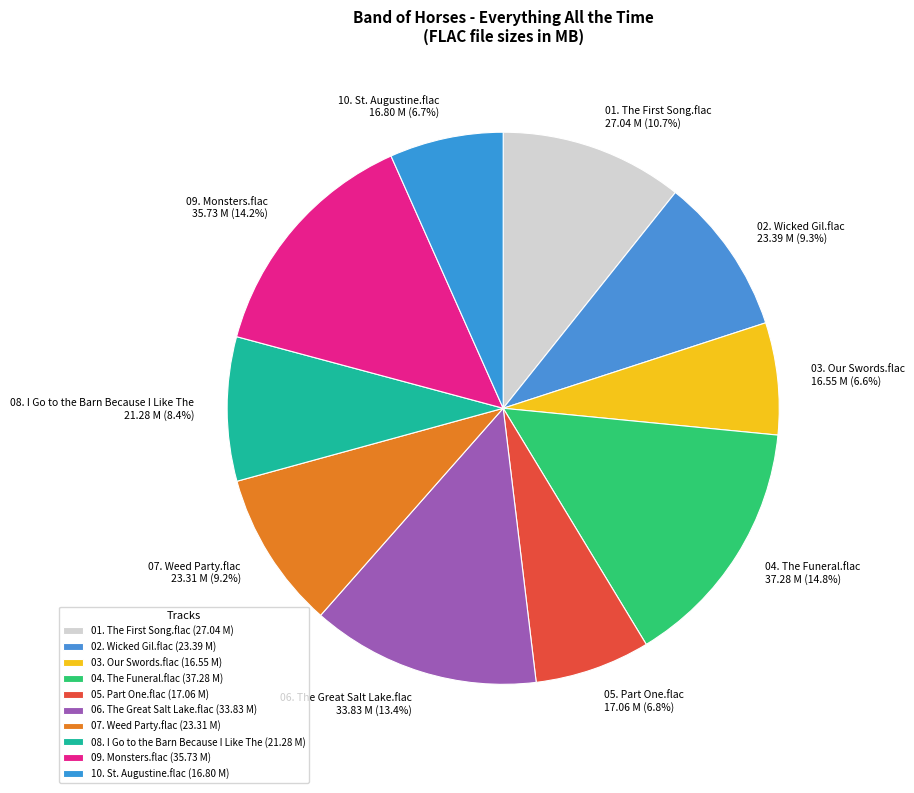

Is it true that 09. Monsters.flac is 14% of the pie?

True